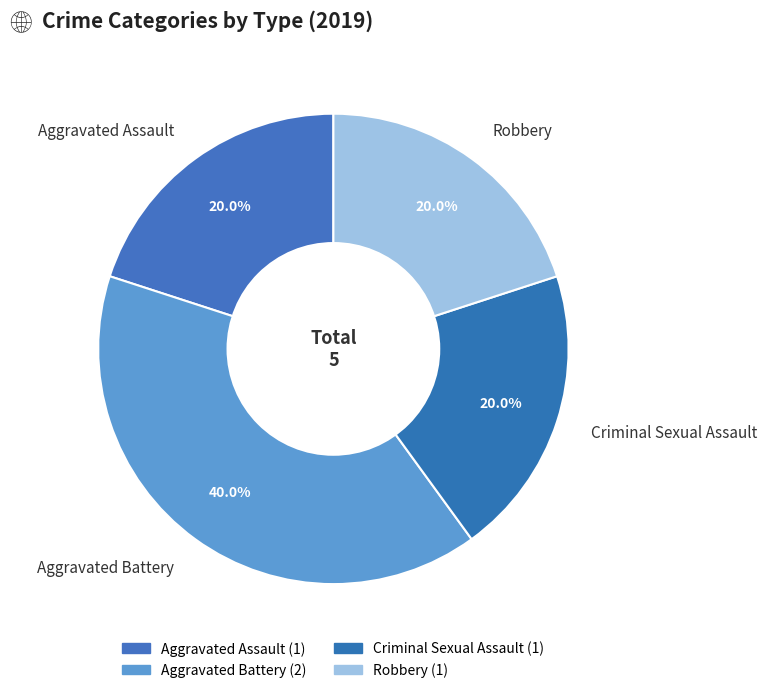

Is it true that Robbery is 20% of the pie?

True